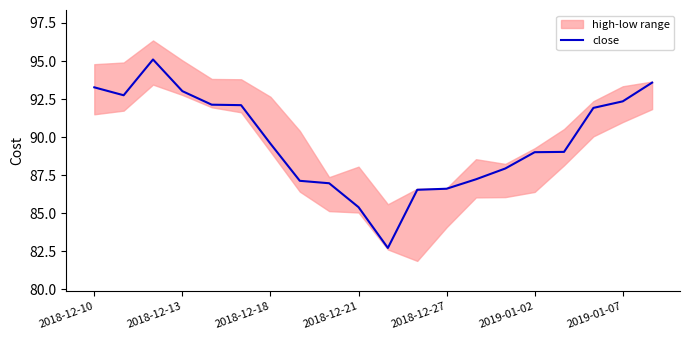

Reading left to right, transcribe all the data shown in this chart.

93.3	92.8	95.1	93.0	92.1	92.1	89.6	87.1	87.0	85.4	82.7	86.5	86.6	87.2	87.9	89.0	89.0	91.9	92.3	93.6